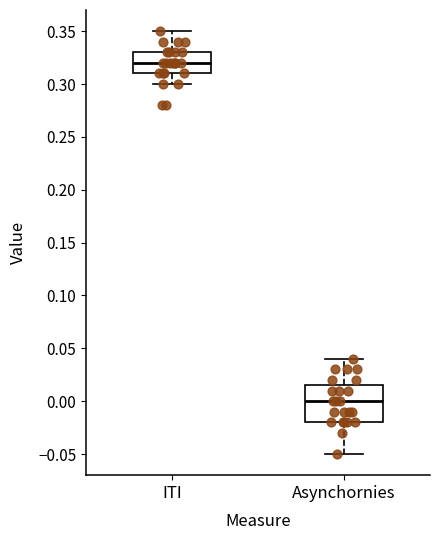

Which box has the highest median line?

ITI